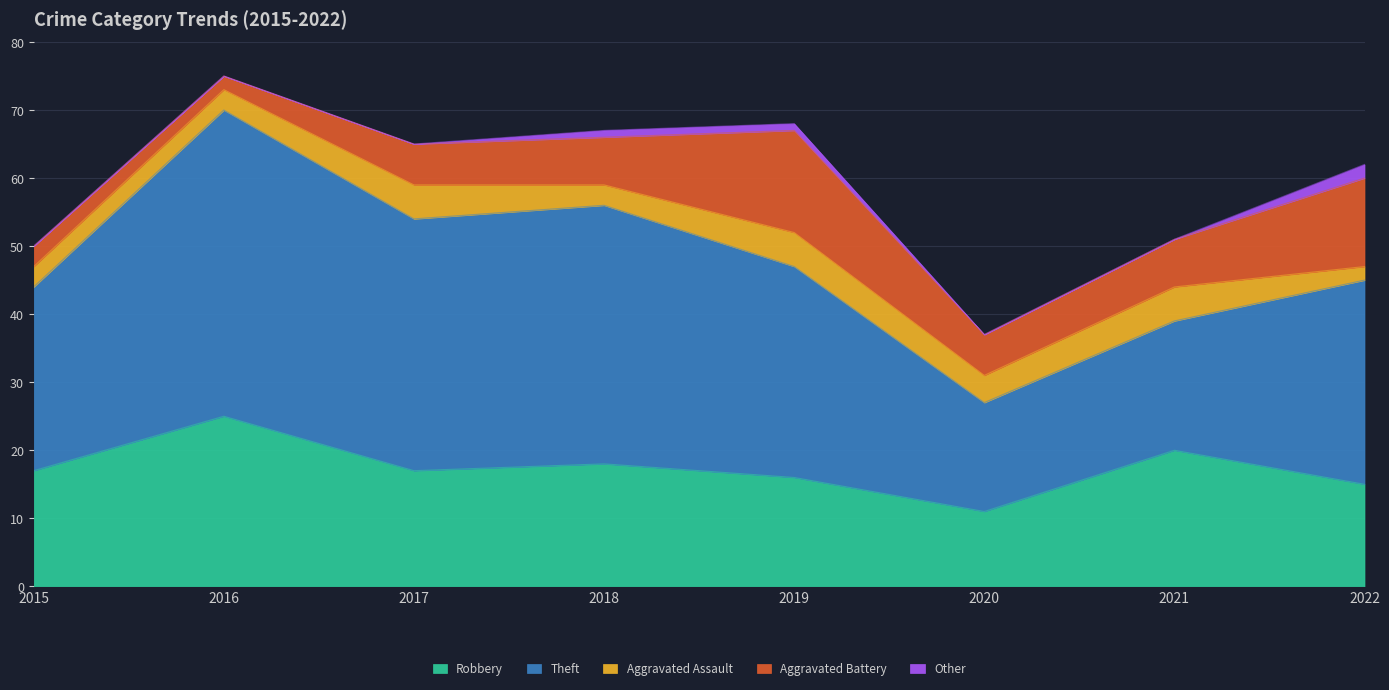

What is the spread (max minus min) of values at 2016?

45